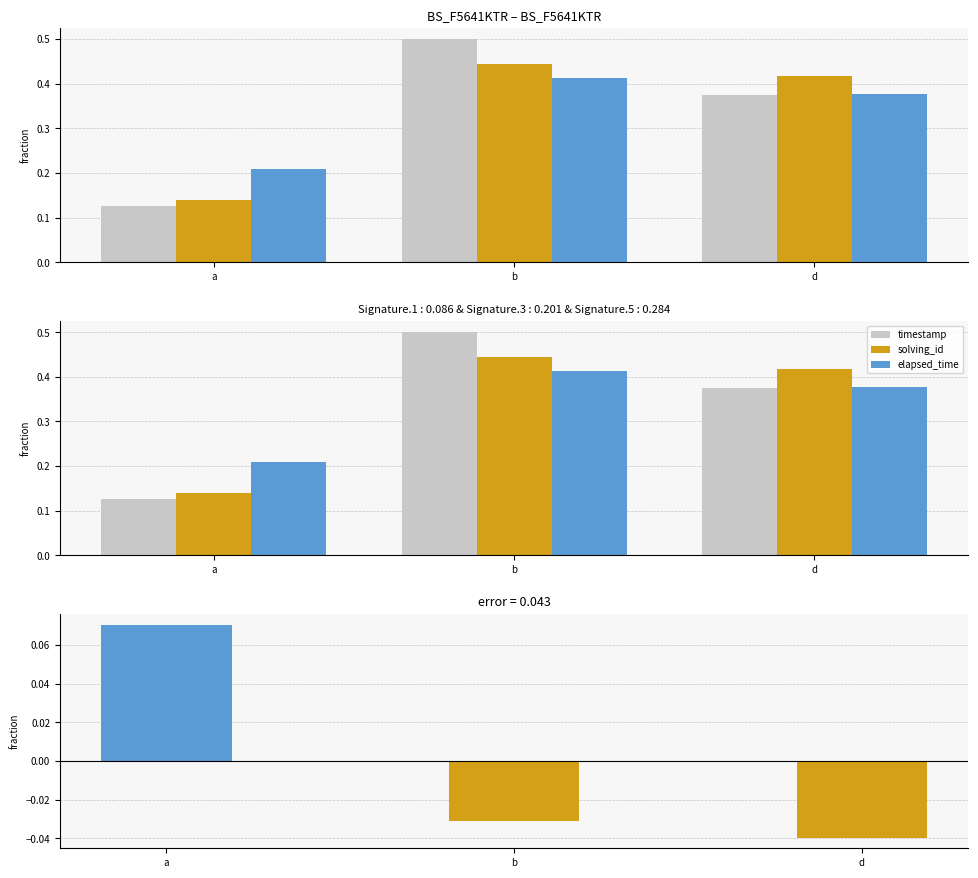

True or false: elapsed_time - solving_id has a value of 0.1 at a.

False